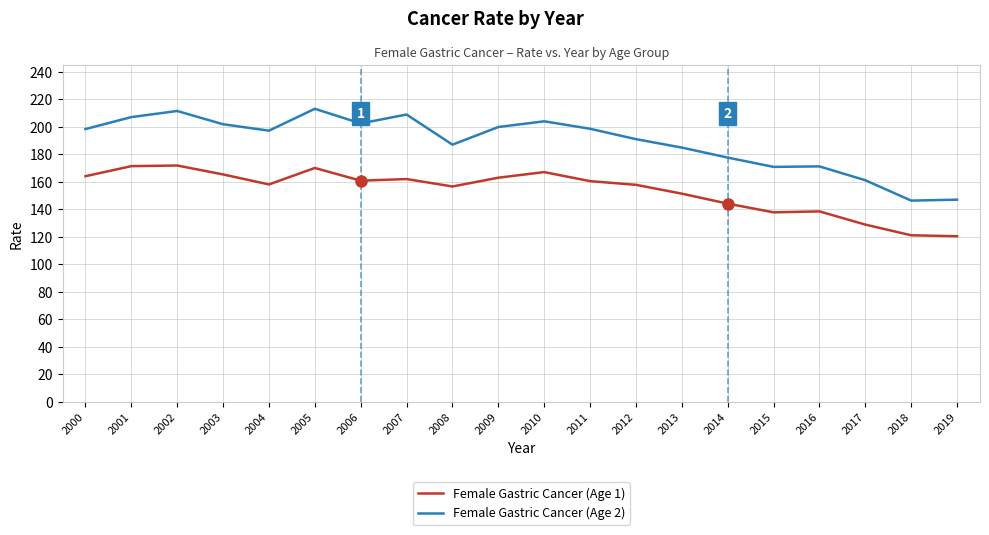

True or false: Female Gastric Cancer (Age 1) has a value of 281.7 at 2005.

False